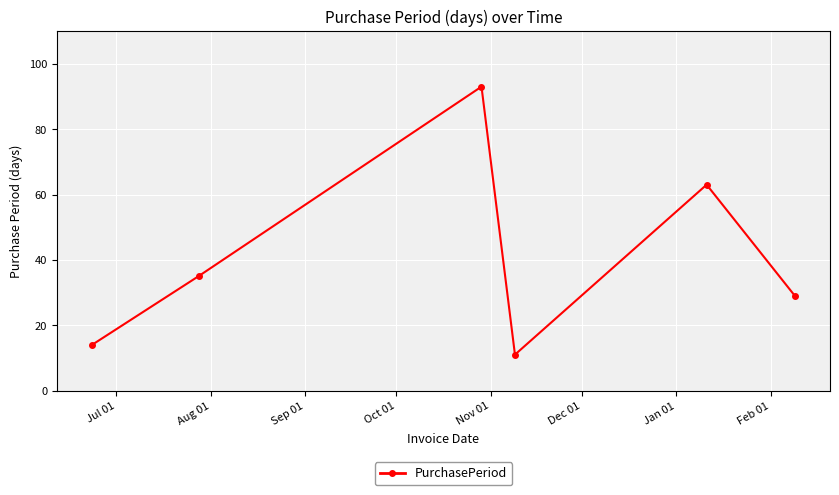

What is the value of the 5th point from the left?

63